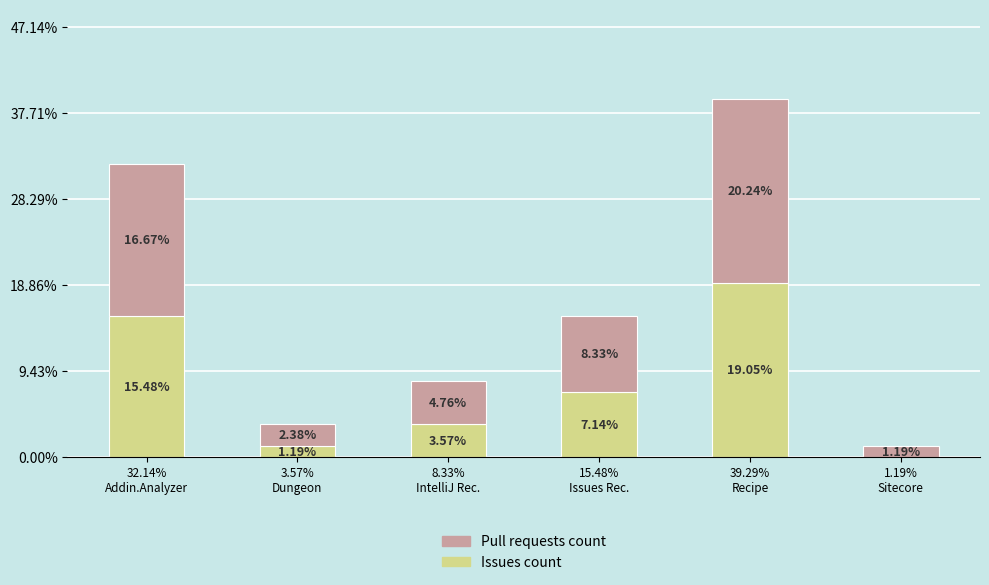

Are the bars horizontal?

No